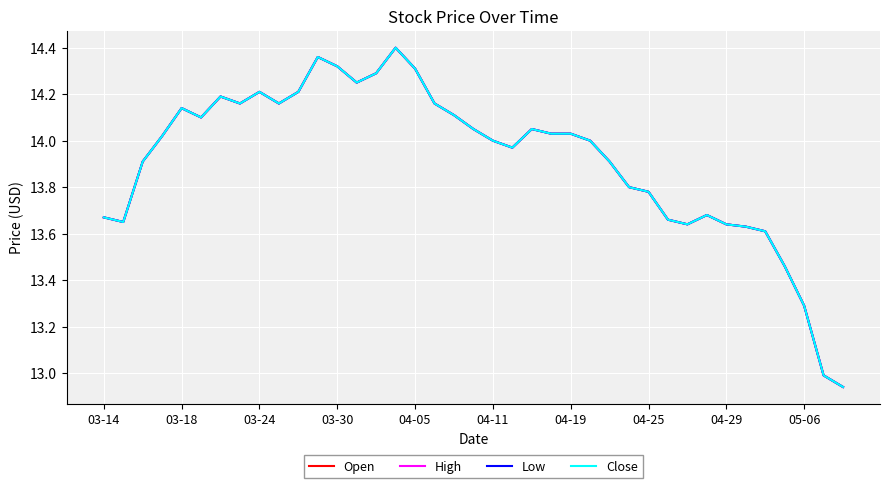

How many lines are shown in the chart?

4